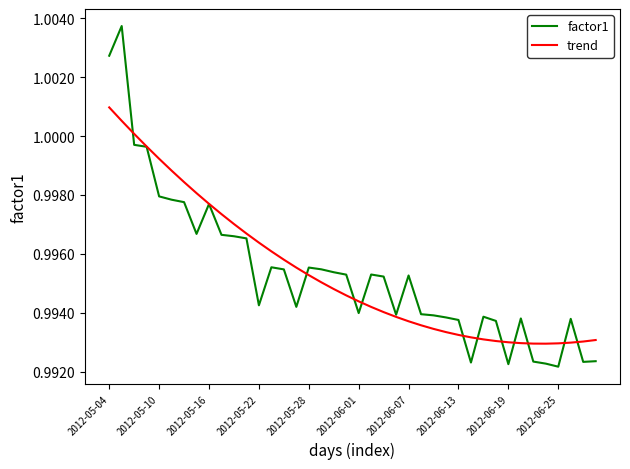

Is this an area chart (filled region under the line)?

No